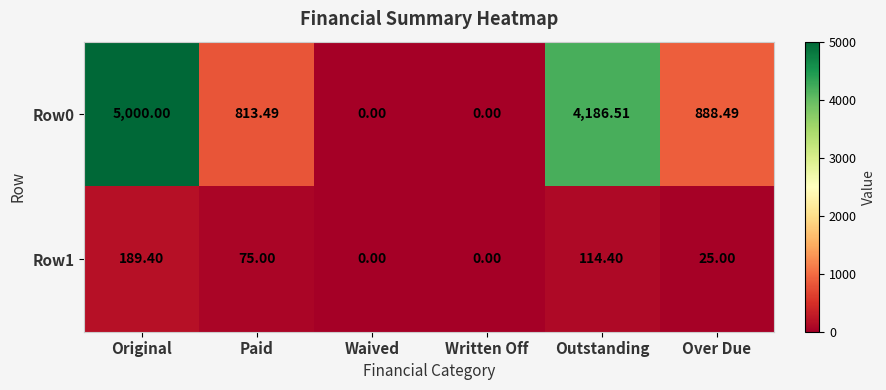

Which category has the highest value across all series?

Original